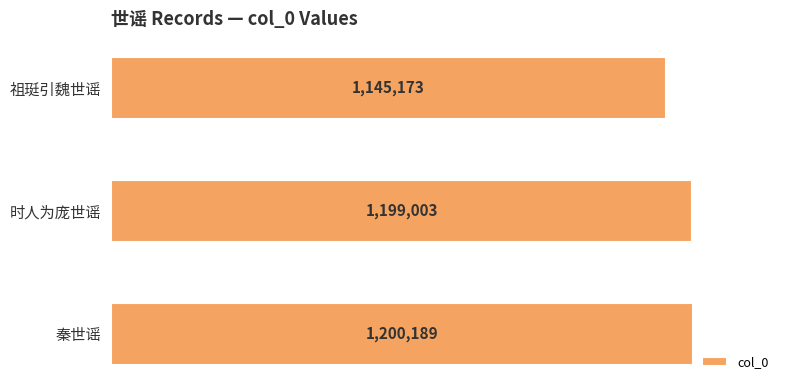

How many bars are there in total?

3